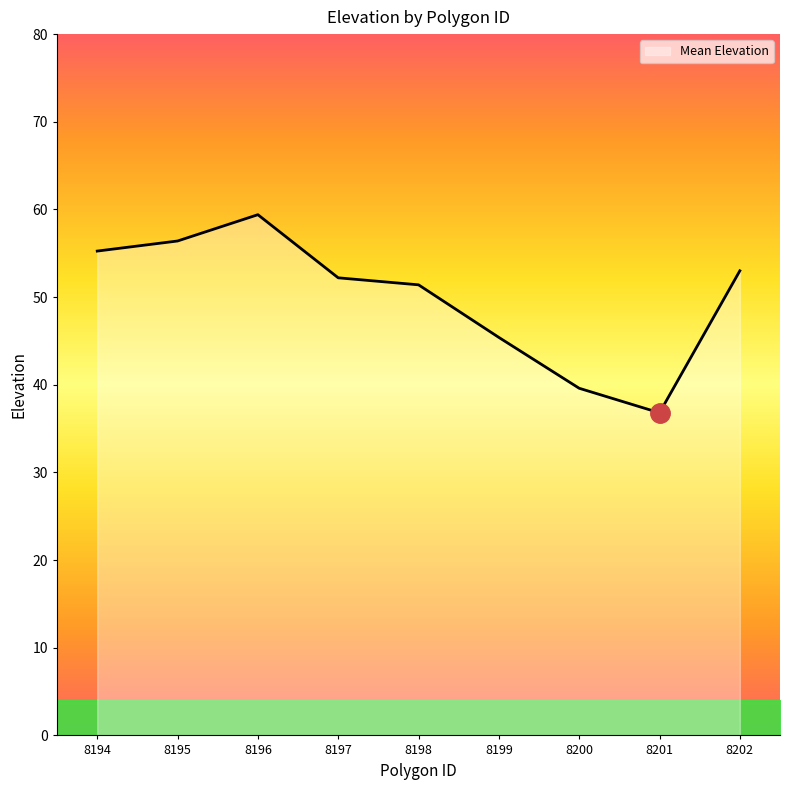

Count the number of data series in this chart.

1